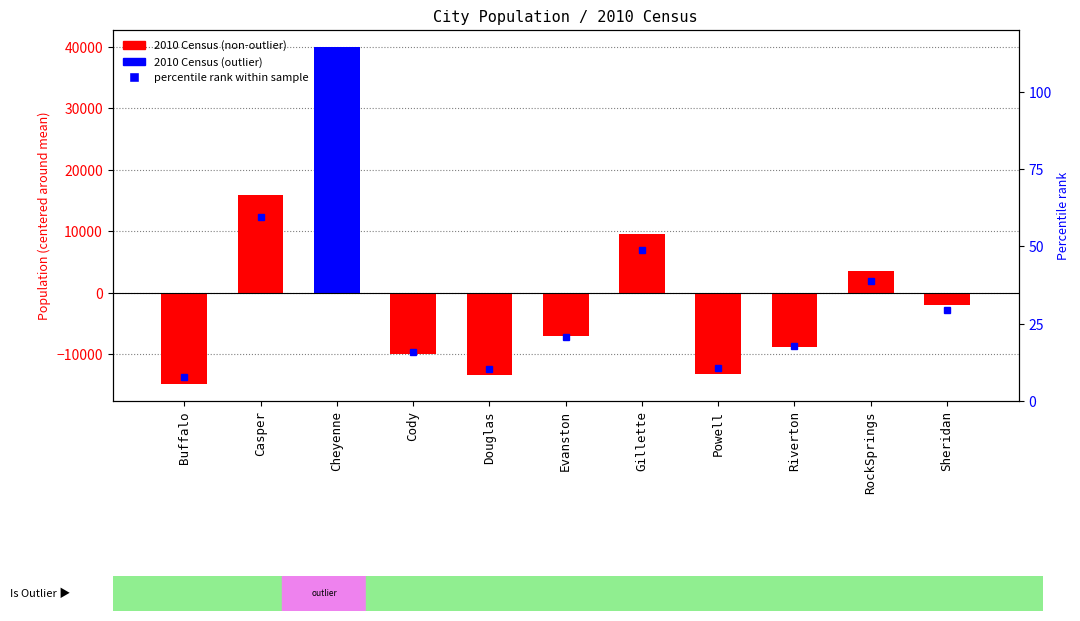

What is the minimum value shown in the chart?

-14857